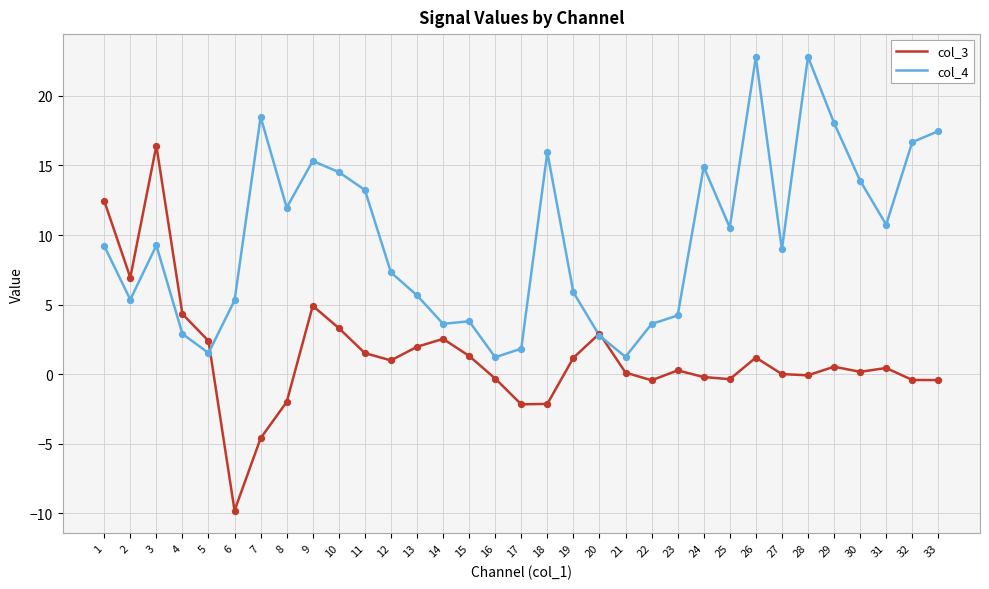

Between 5 and 11, which series saw the biggest shift?

col_4